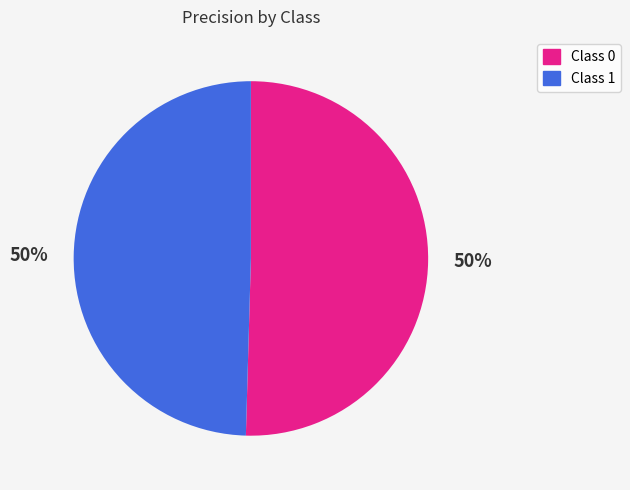

How many segments does this pie chart have?

2